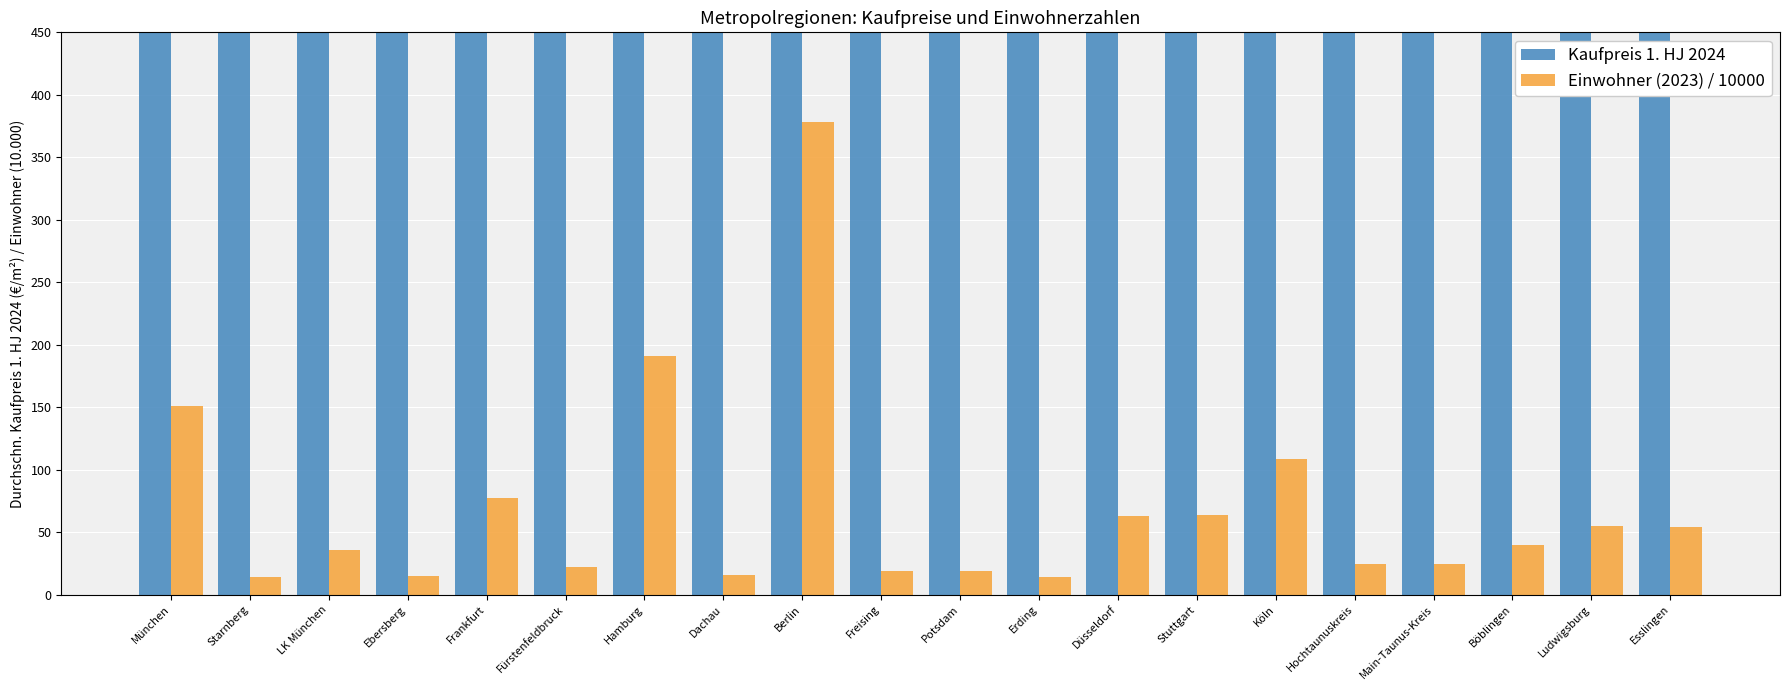

What are all the series names shown in the legend?

Kaufpreis 1. HJ 2024, Einwohner (2023) / 10000